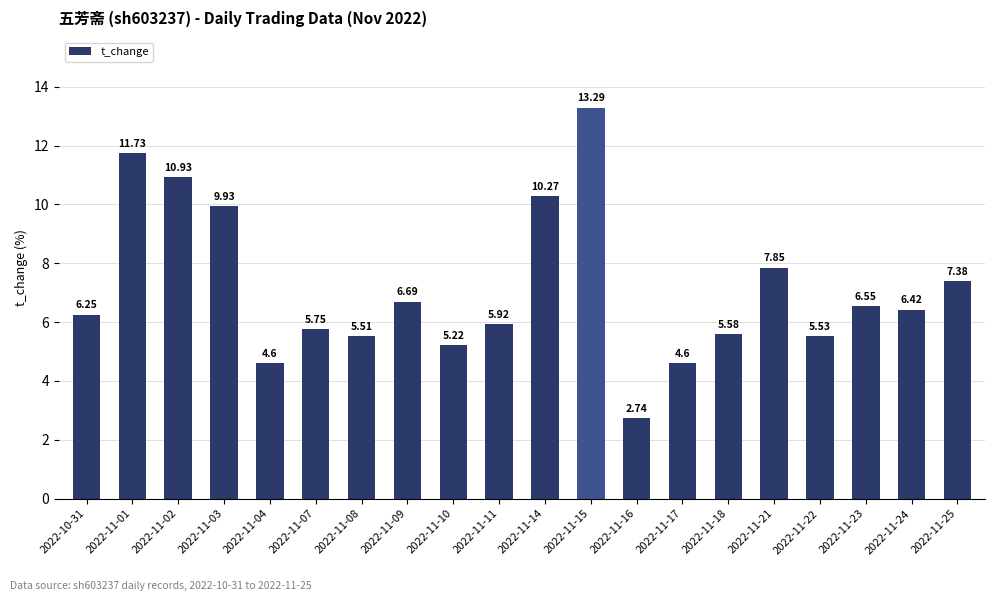

What is the value of the 14th bar from the left?

4.6